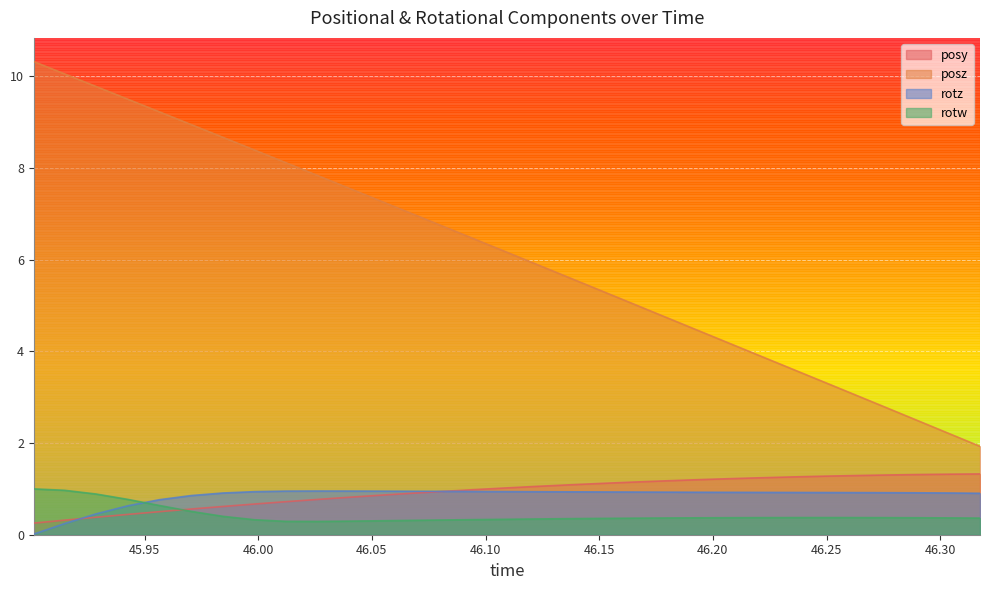

What is the value of the posy point at the 12th from the left?

0.9